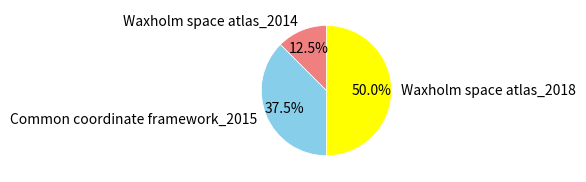

Rank the categories by value from lowest to highest.

Waxholm space atlas_2014, Common coordinate framework_2015, Waxholm space atlas_2018